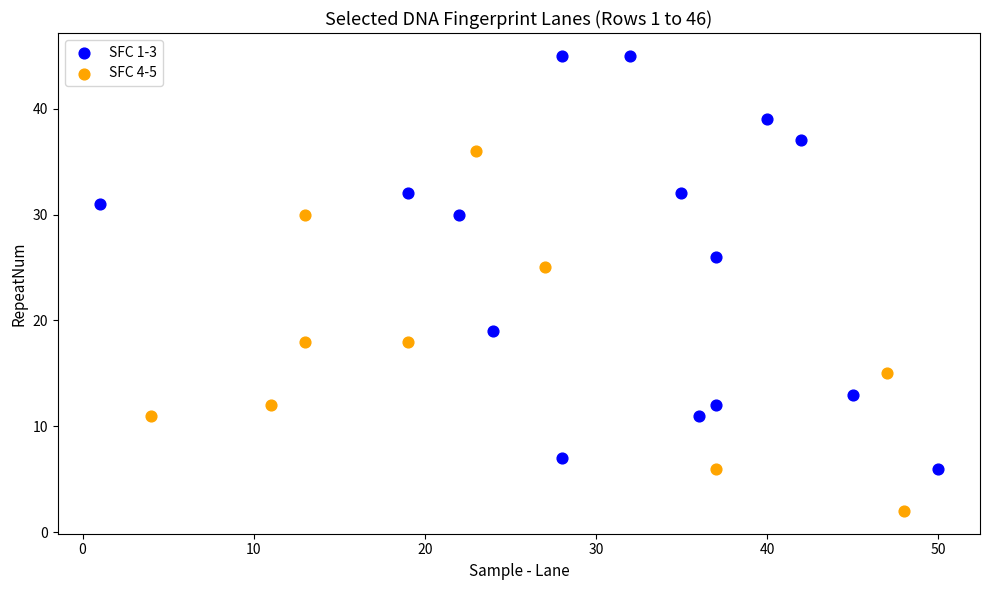

Which series reaches the minimum Y coordinate?

SFC 4-5